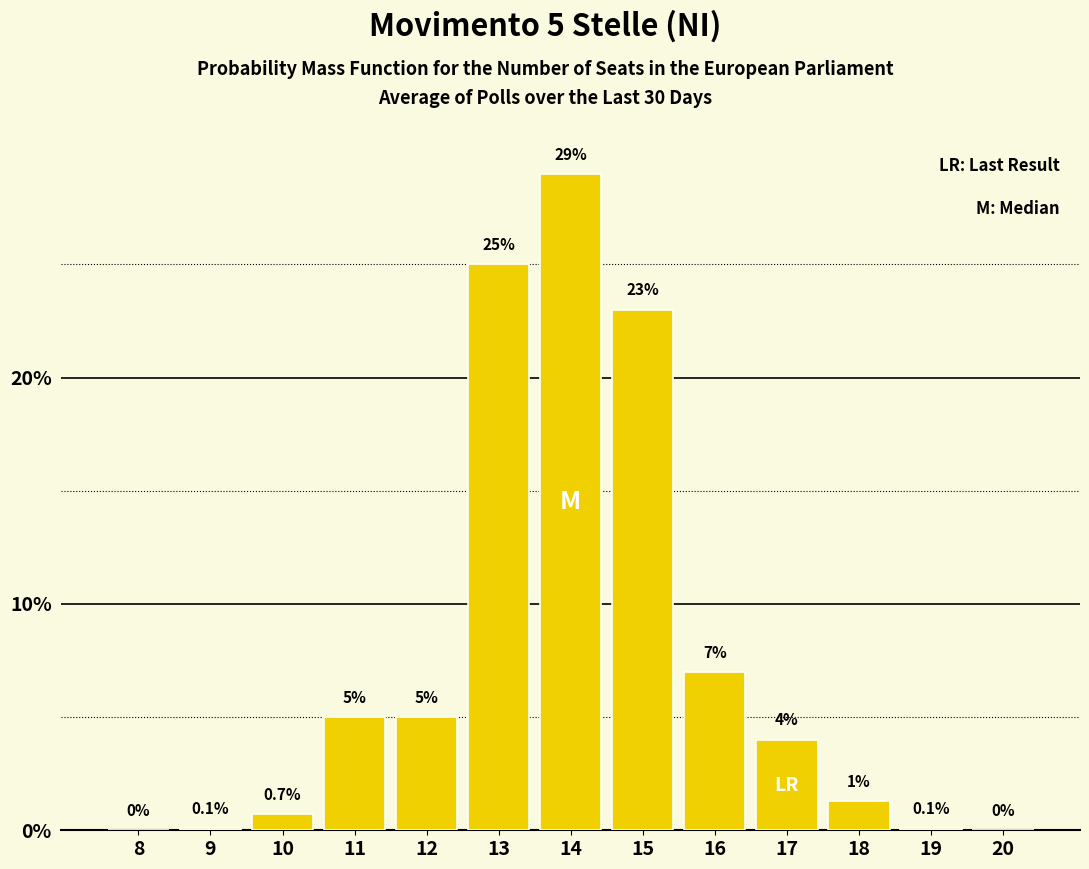

Reading left to right, what are all the values shown in this chart?

8=0.0	9=0.1	10=0.7	11=5.0	12=5.0	13=25.0	14=29.0	15=23.0	16=7.0	17=4.0	18=1.3	19=0.1	20=0.0